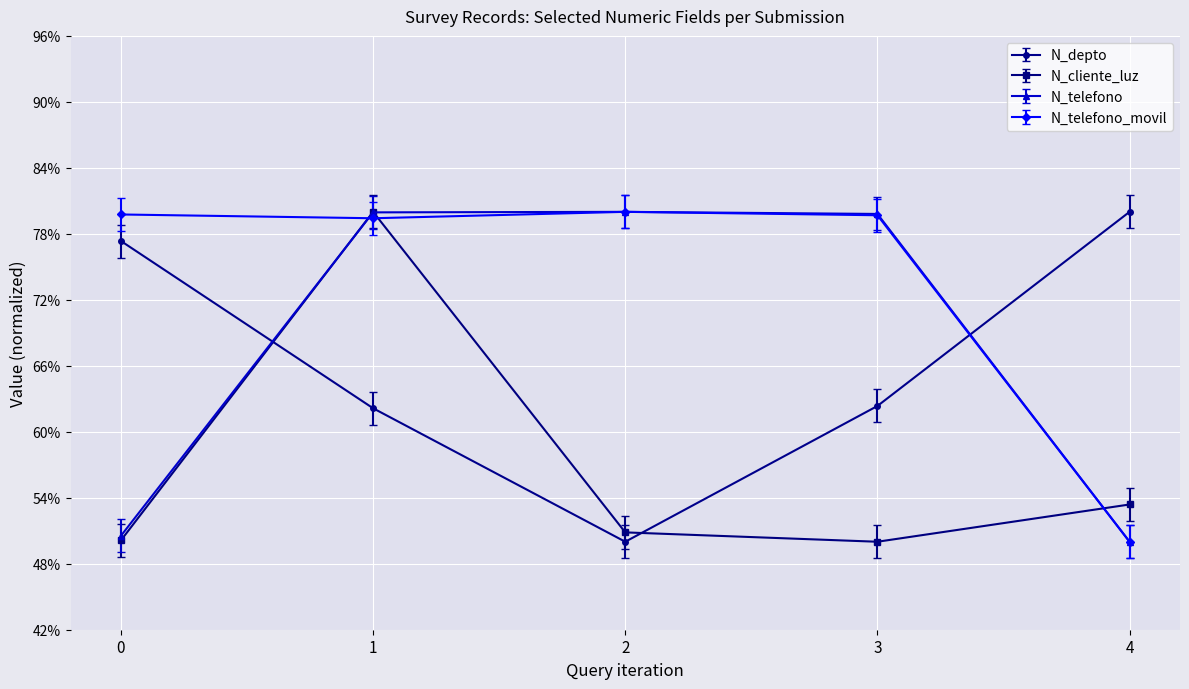

True or false: N_depto and N_telefono intersect in this chart.

True